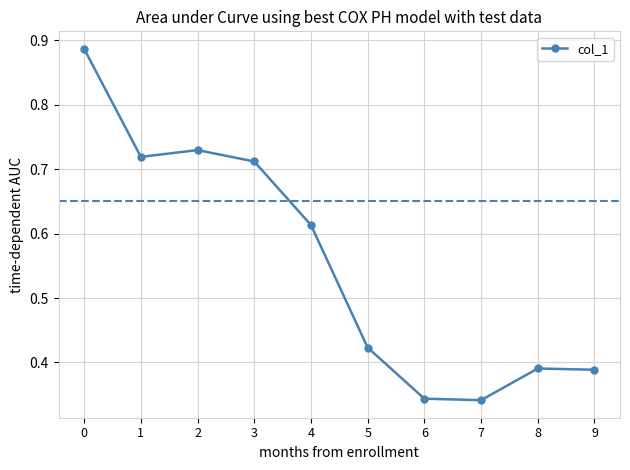

At which category does the data reach its first local valley?

1